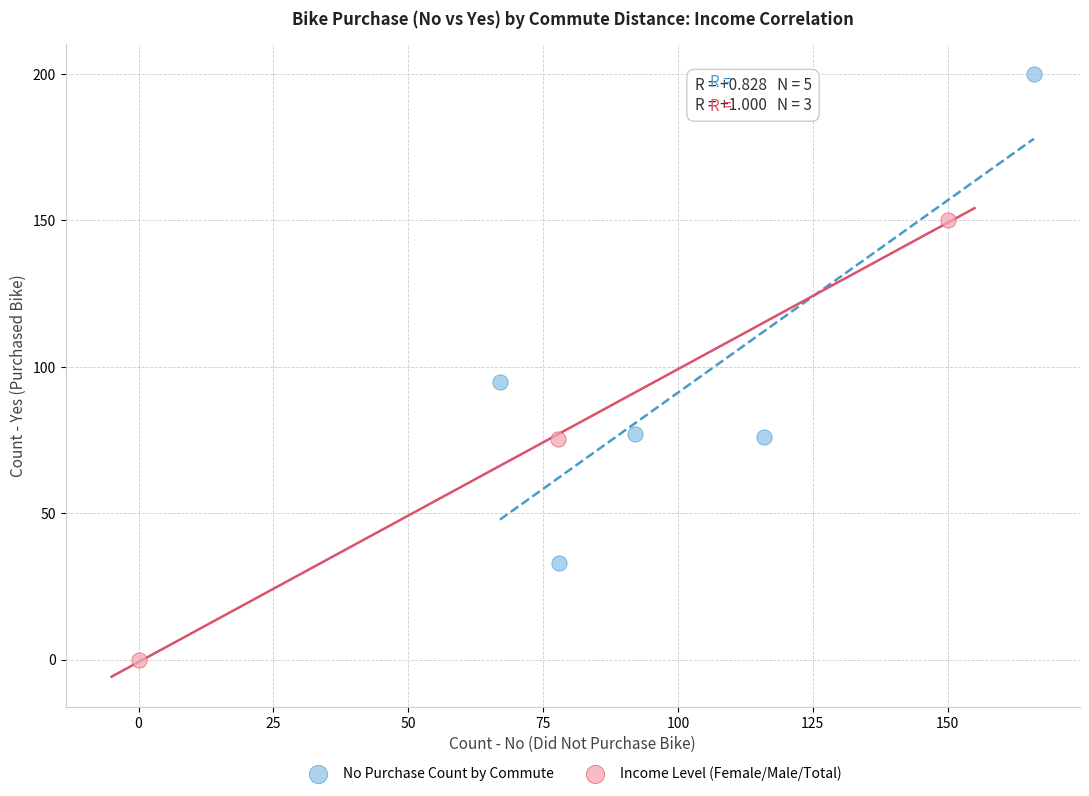

Which series reaches the minimum Y coordinate?

Income Level (Female/Male/Total)